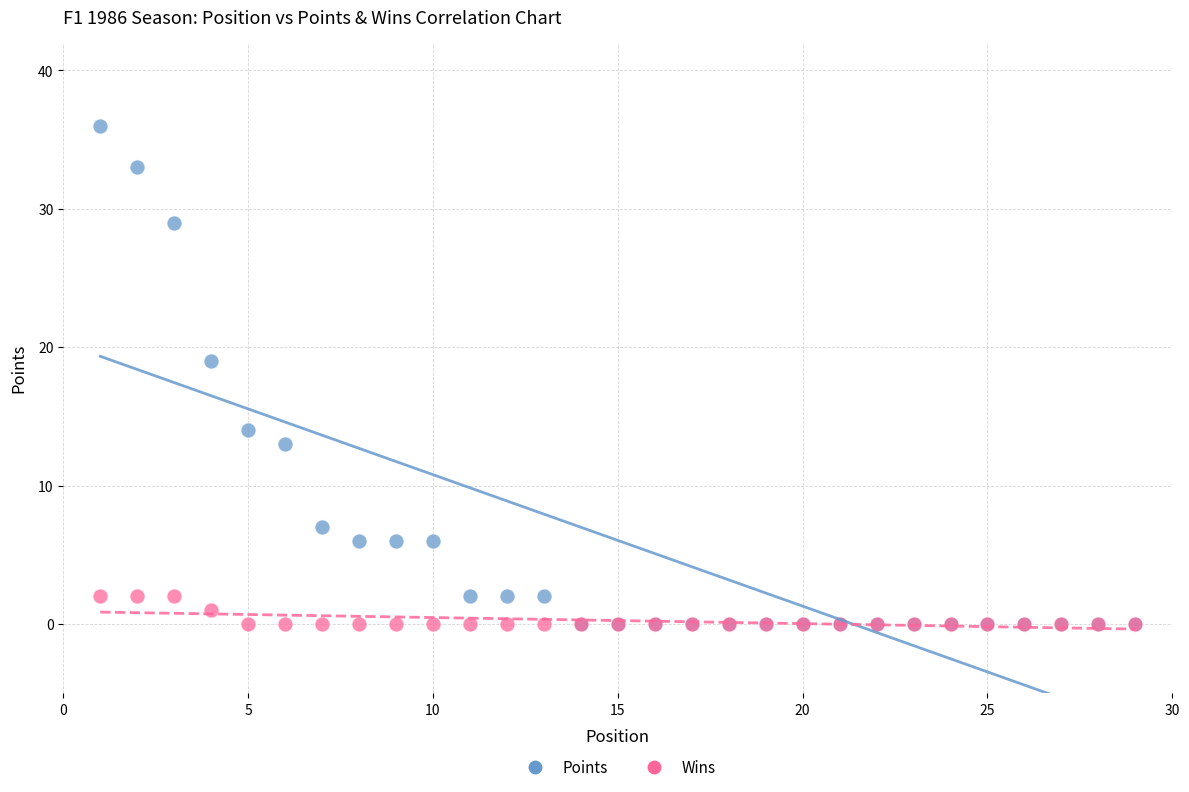

Which series has the widest spread of Y values?

Points